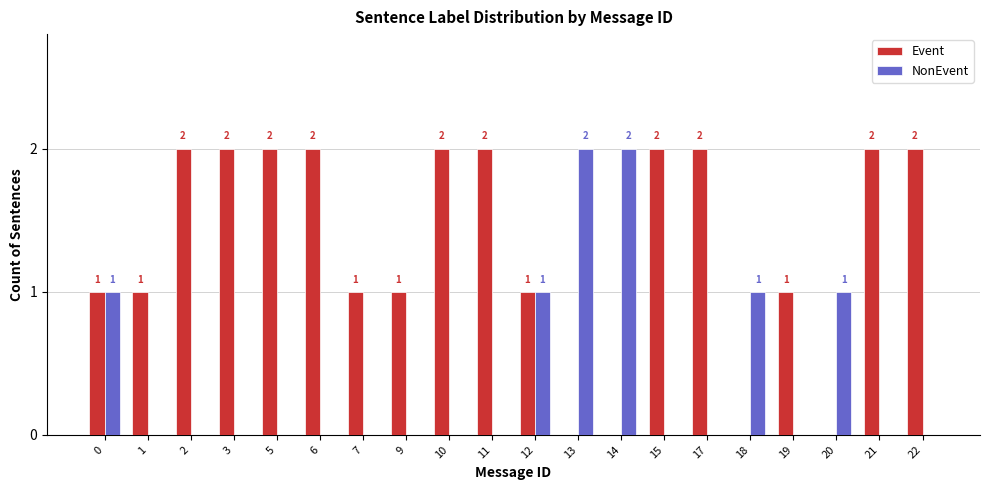

What is the difference between the NonEvent values at 18 and 5?

1